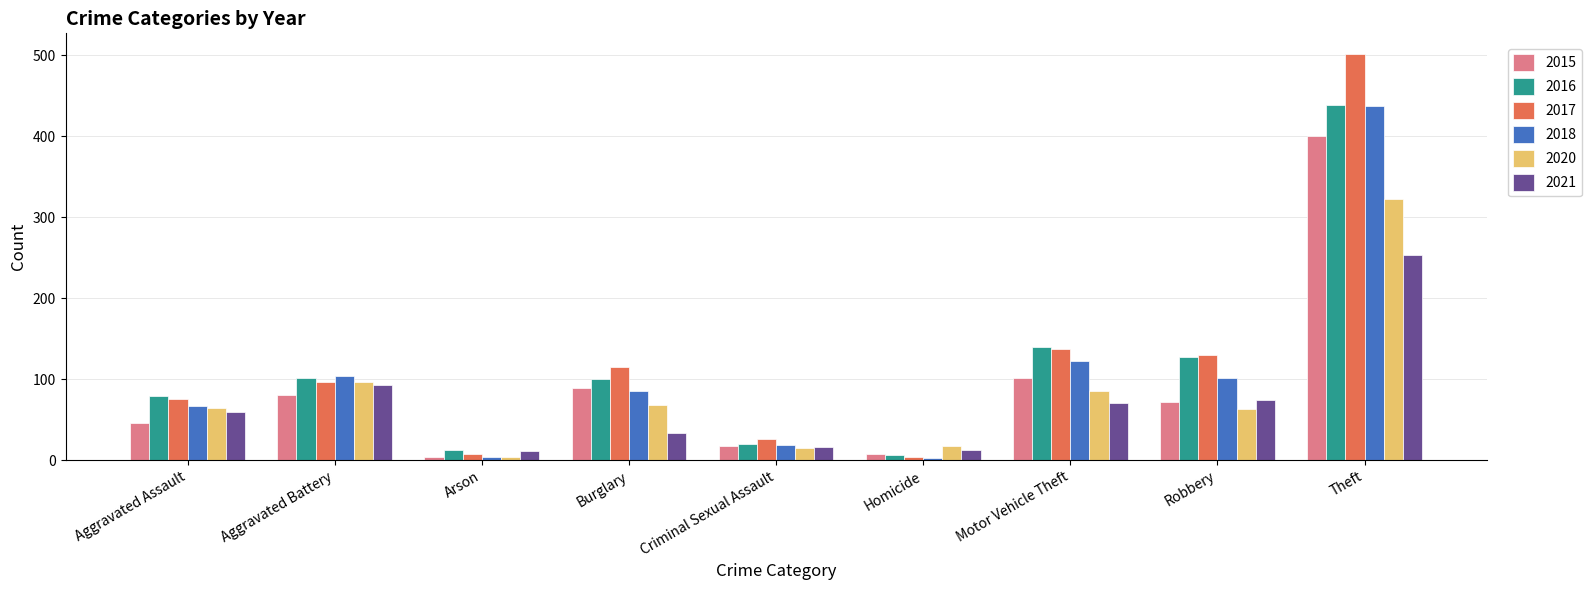

Does the chart contain any negative values?

No